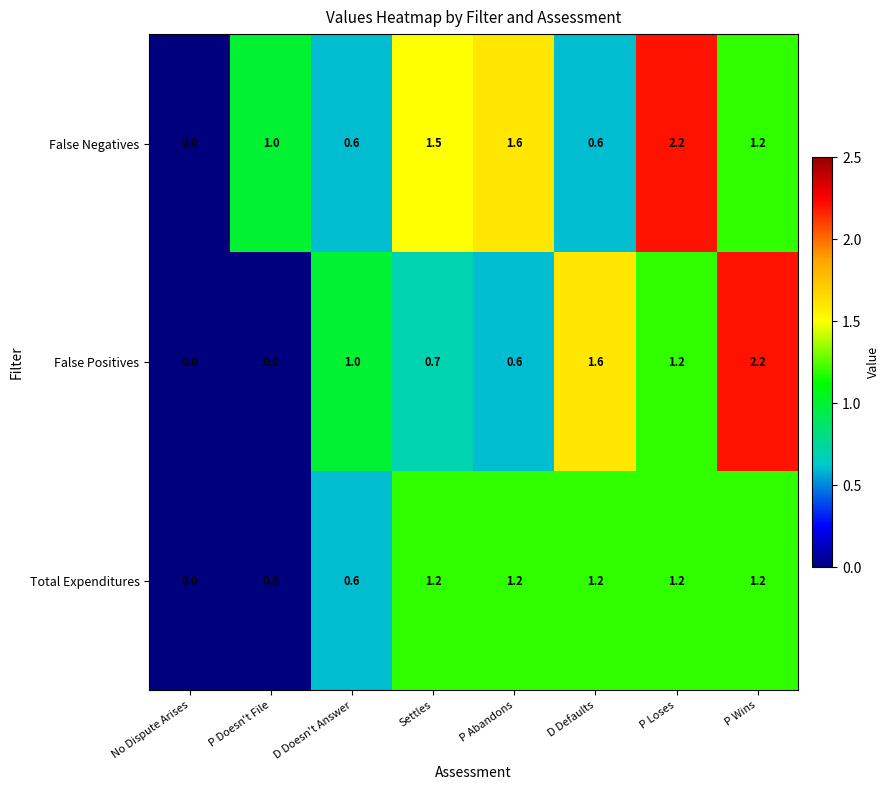

How many values in the Total Expenditures series exceed 1?

5